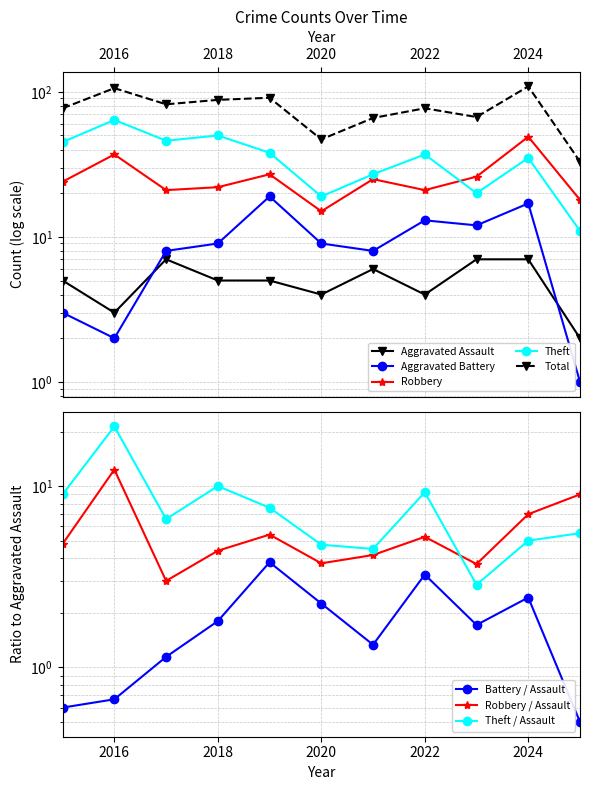

Is the value of Total at 2025 greater than the value of Robbery at 2018?

Yes